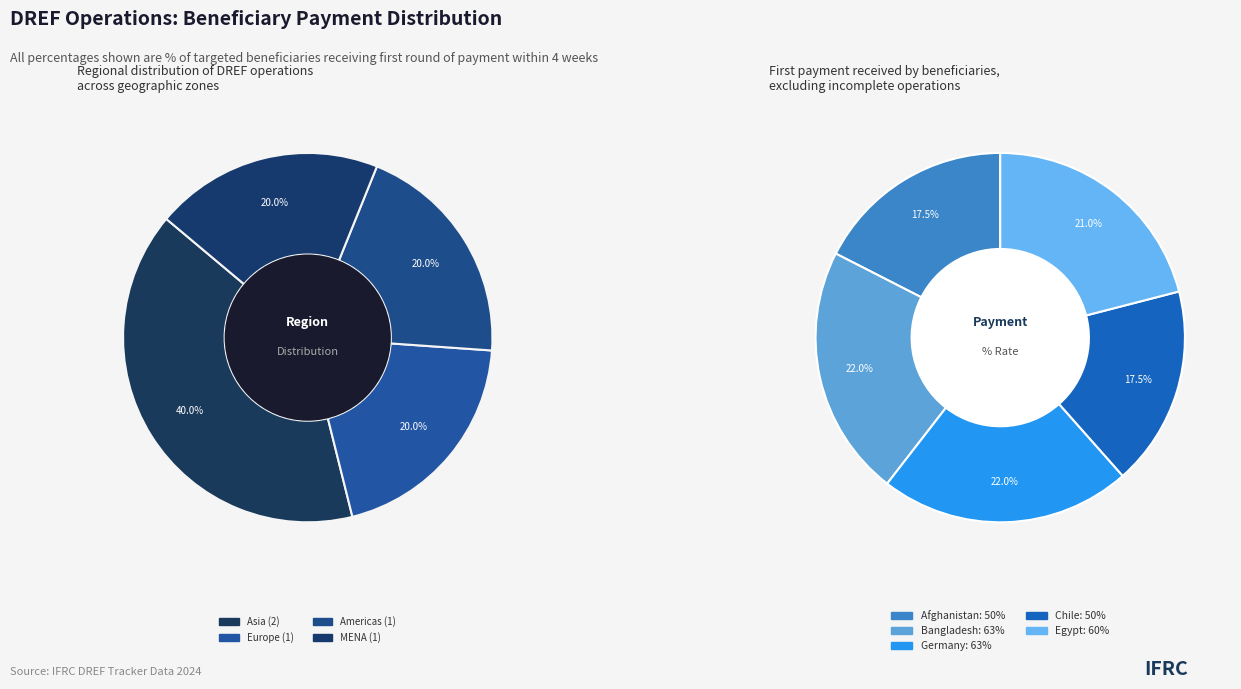

What portion of the pie excludes Egypt (MDRE698)?

79.0%